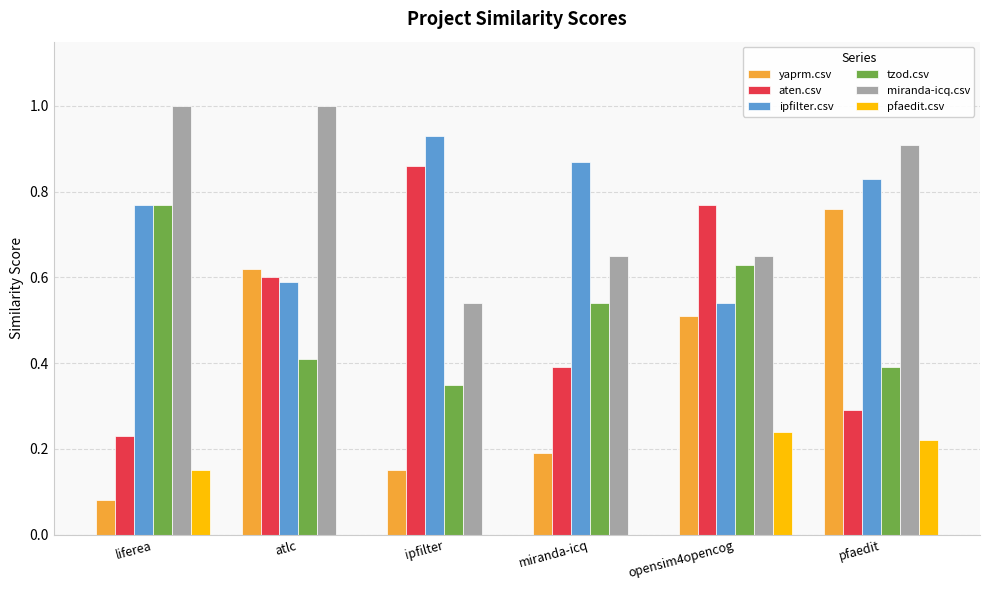

The value of miranda-icq.csv at atlc is 1.4. True or false?

False